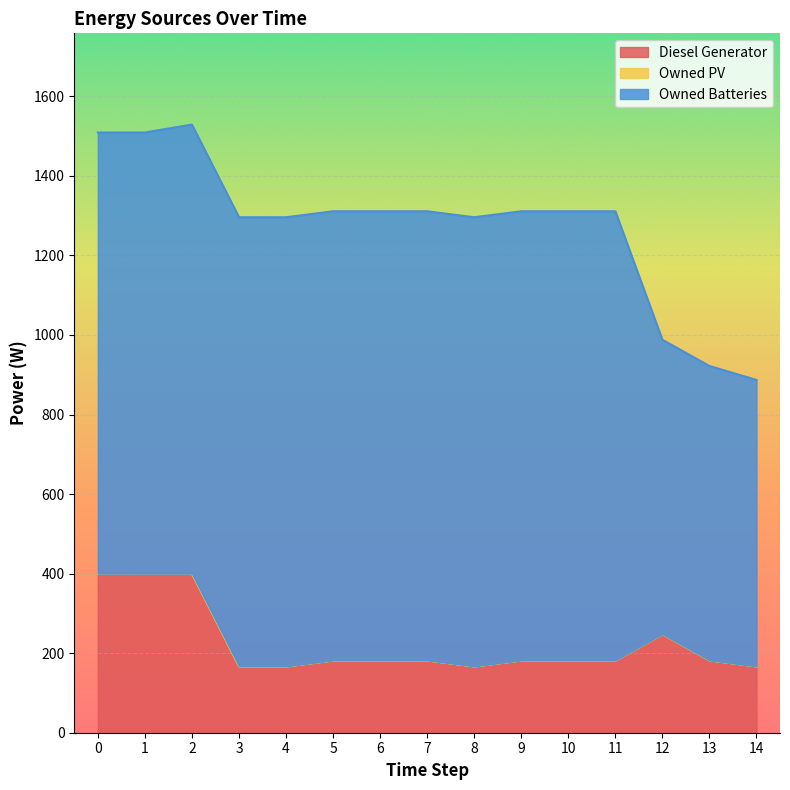

What is the maximum value shown in the chart?

1129.0